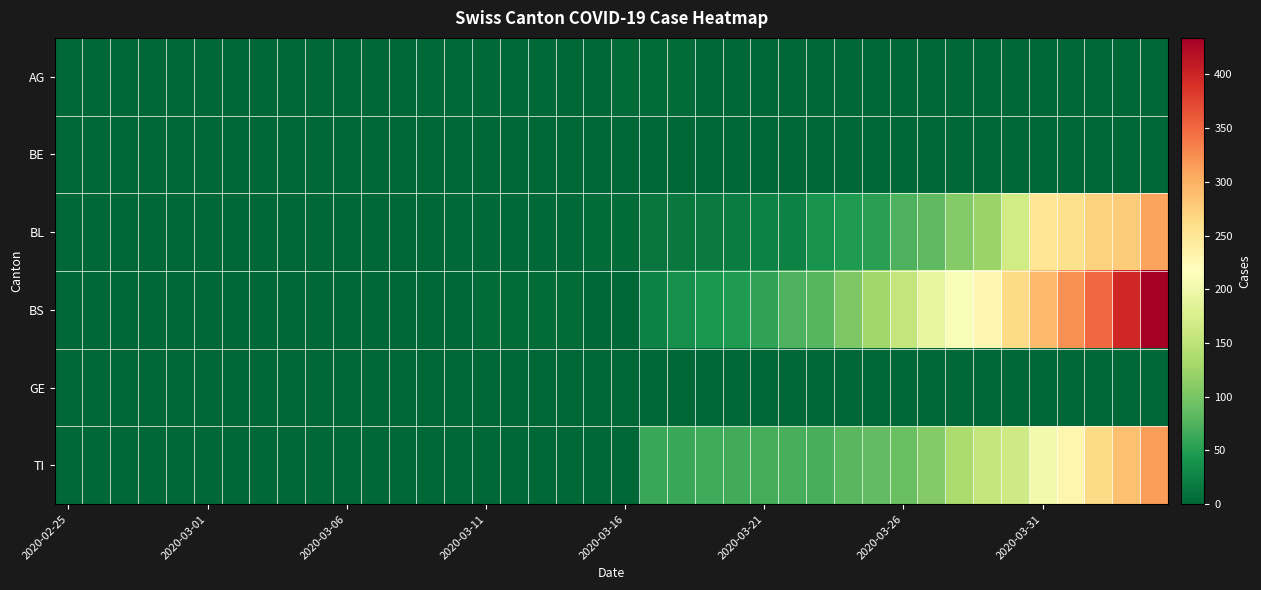

Count the number of data series in this chart.

6